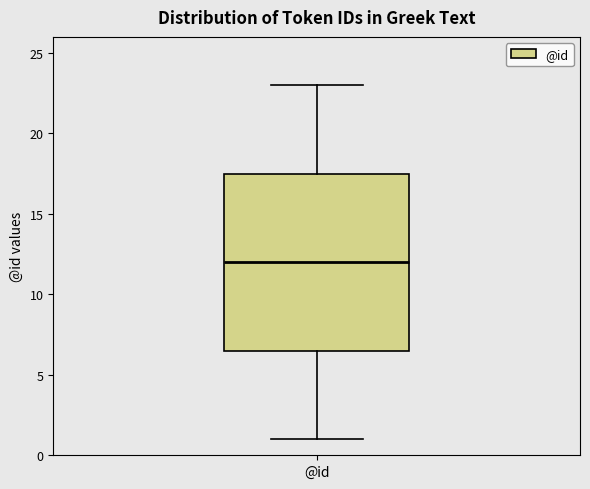

Read this box plot against the y-axis: the position of the median line, the range covered by the box, and the ends of both whiskers. The values are not printed on the chart, so give them approximately, as read against the axis.

median 12.0, box 6.5 to 17.5, whiskers 1.0 to 23.0